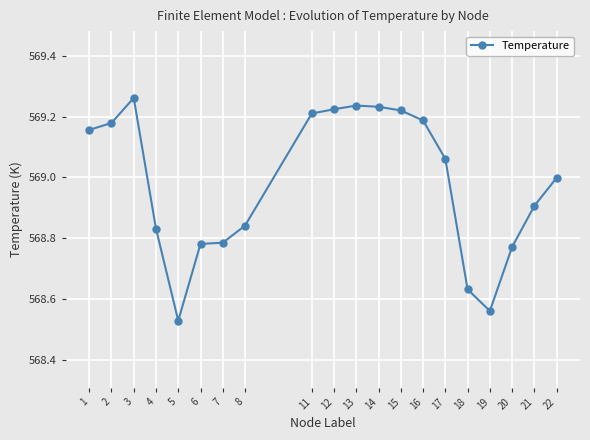

Is it true that the value at 20 is 337.9?

False